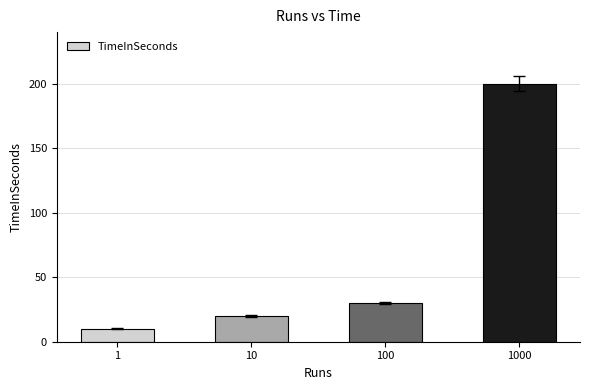

What is the greatest value displayed?

200